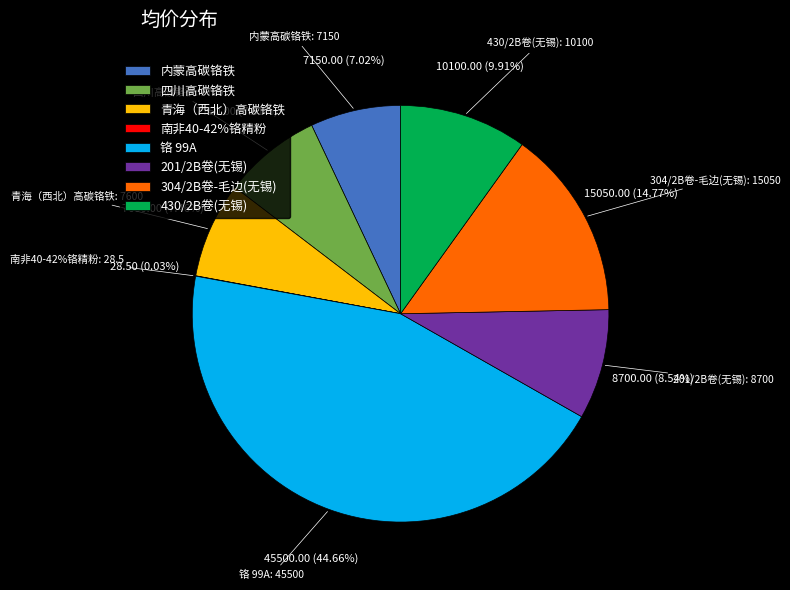

To the nearest percent, what is the combined percentage of 430/2B卷(无锡) and 南非40-42%铬精粉?

10%